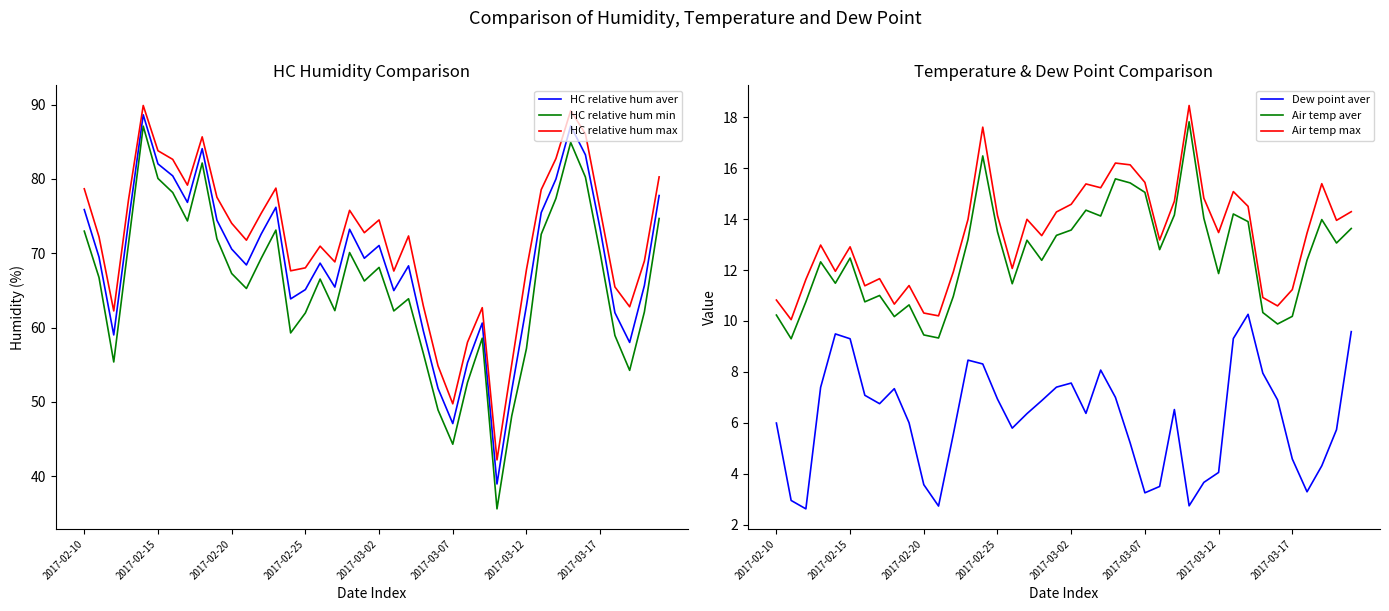

What are all the series names shown in the legend?

HC relative hum aver, HC relative hum min, HC relative hum max, Dew point aver, Air temp aver, Air temp max